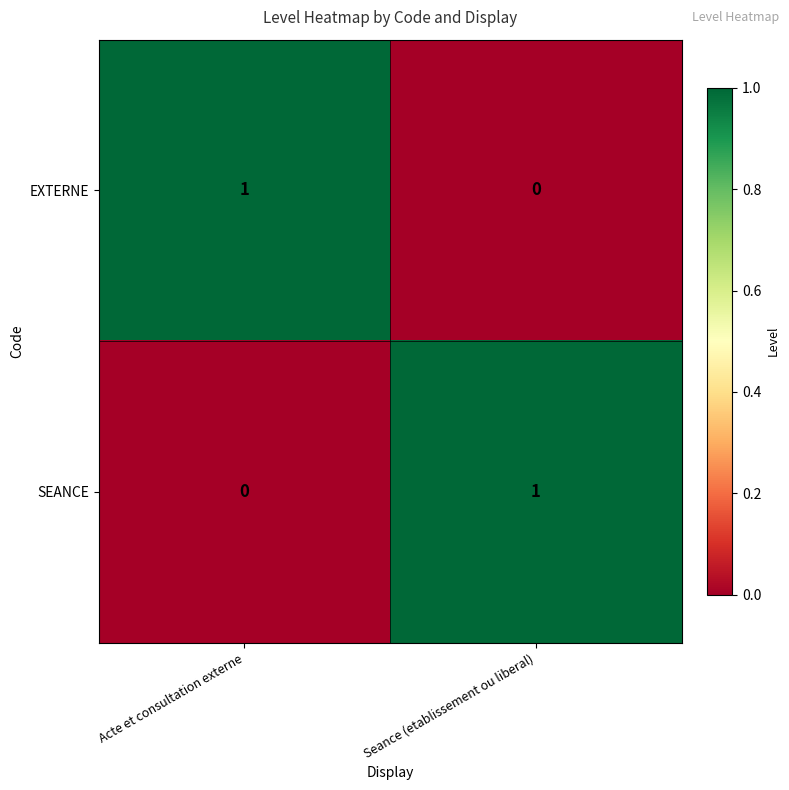

At Acte et consultation externe, list the series in order from largest to smallest.

EXTERNE, SEANCE